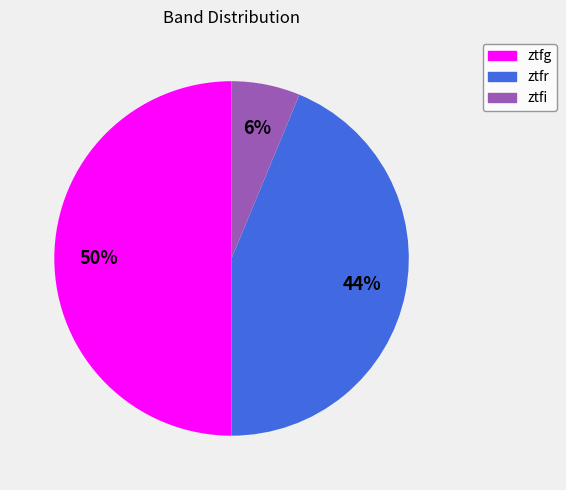

To the nearest percent, what portion does ztfr represent?

44%